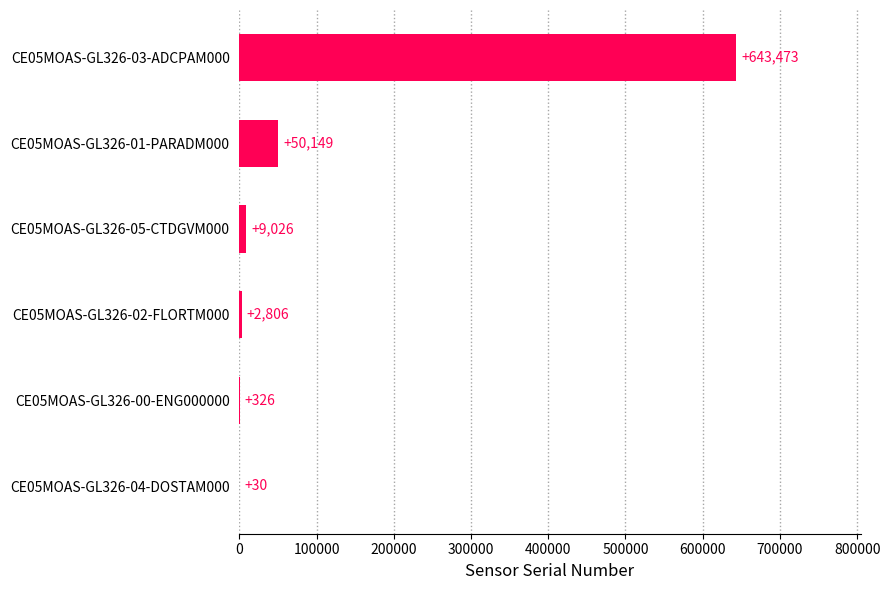

What is the greatest value displayed?

643473